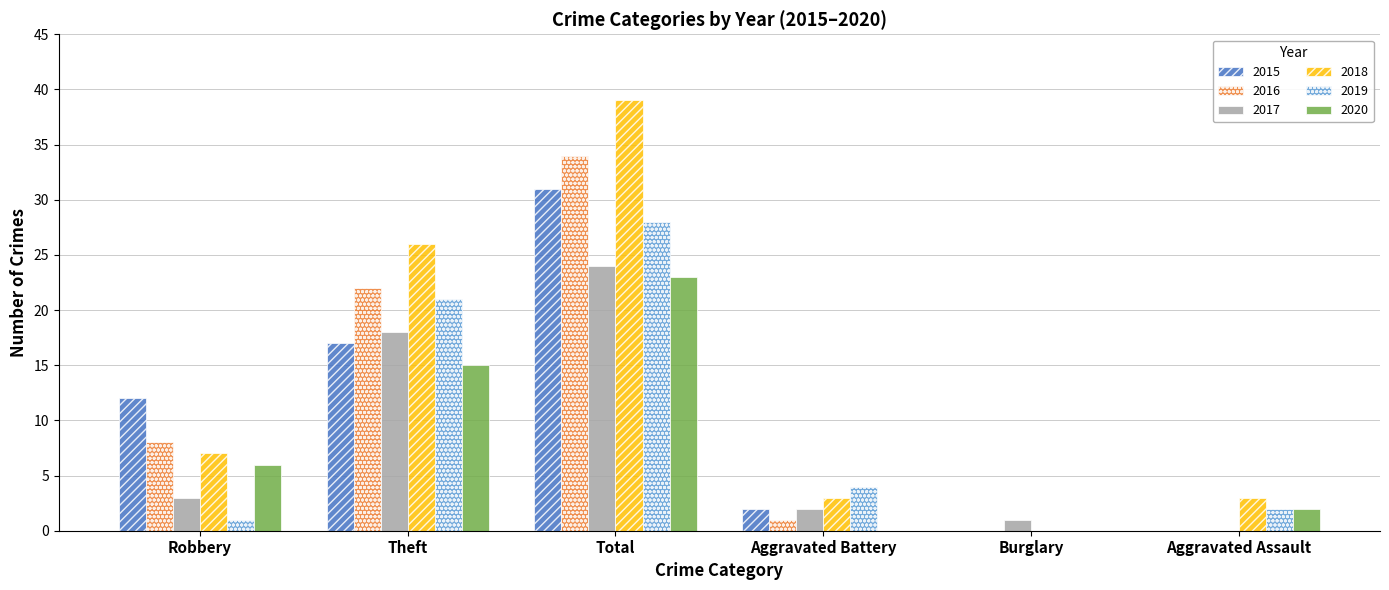

Which series has the largest total across all categories?

2018